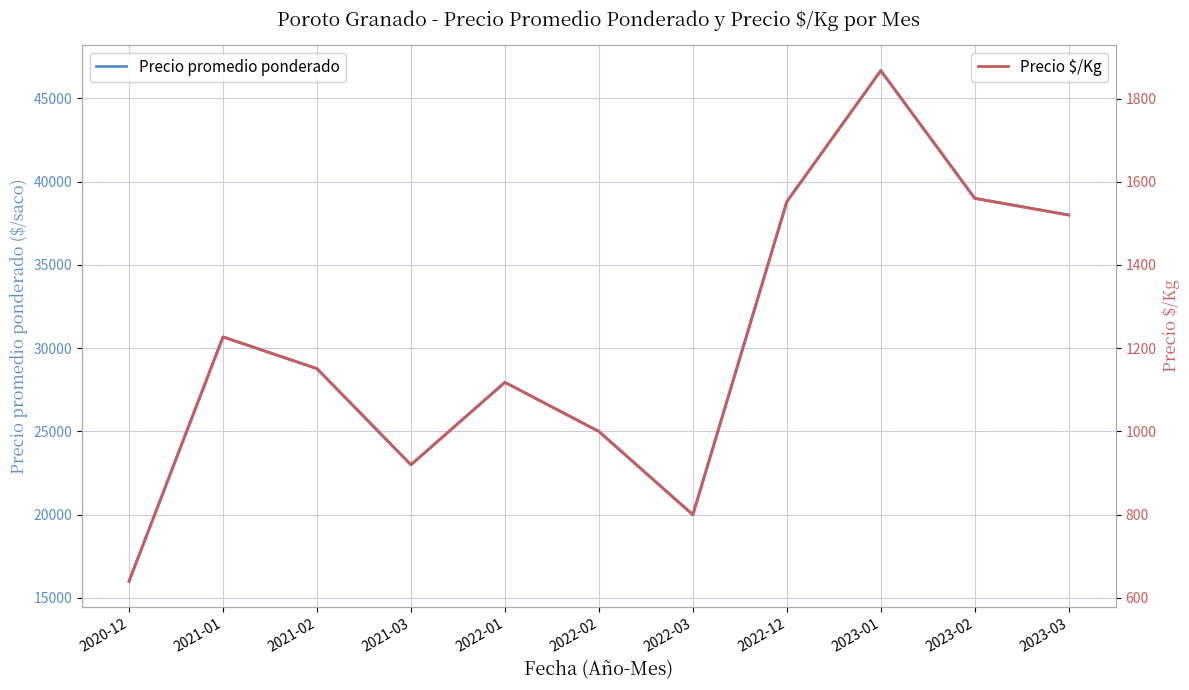

True or false: Precio promedio ponderado and Precio $/Kg cross at least once.

False